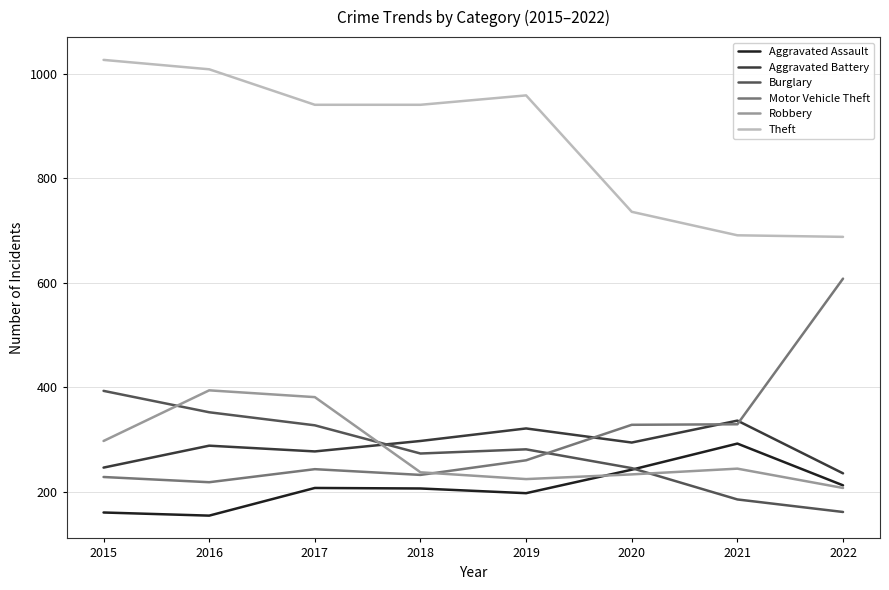

What is the difference between the highest and lowest values at 2020?

503